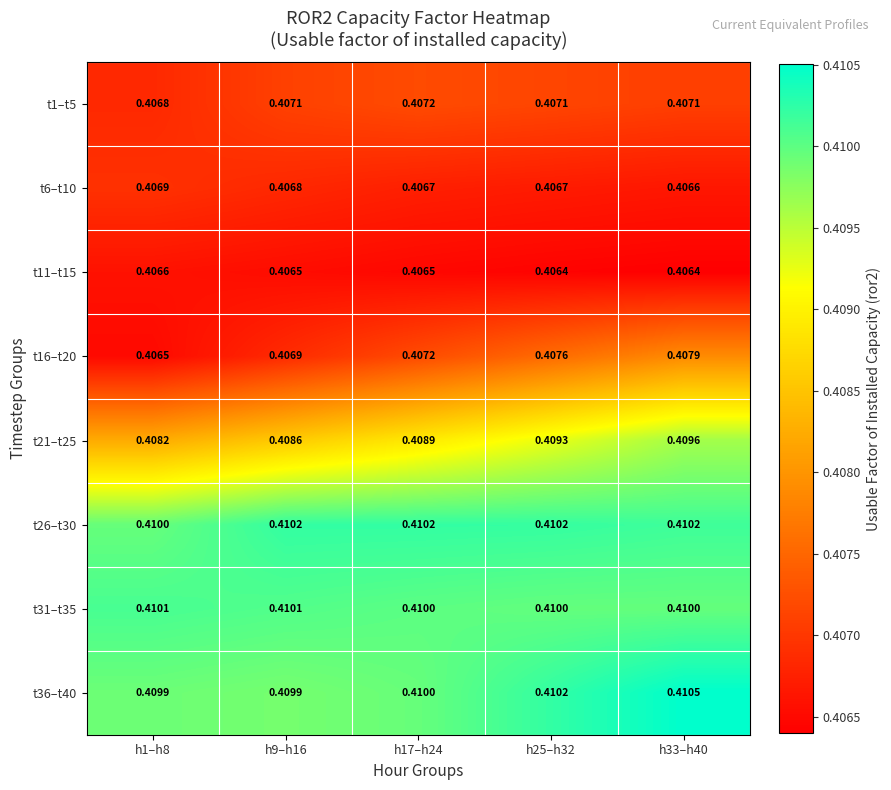

Is the value of t1–t5 at h17–h24 greater than the value of t16–t20 at h25–h32?

No